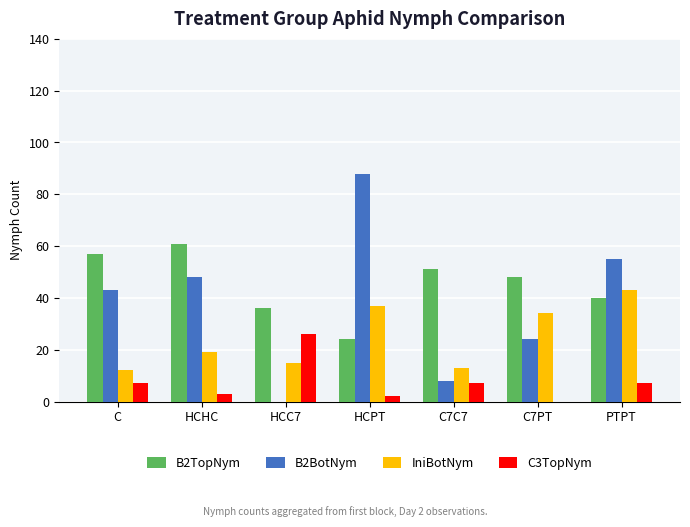

True or false: IniBotNym has a value of 48 at HCPT.

False